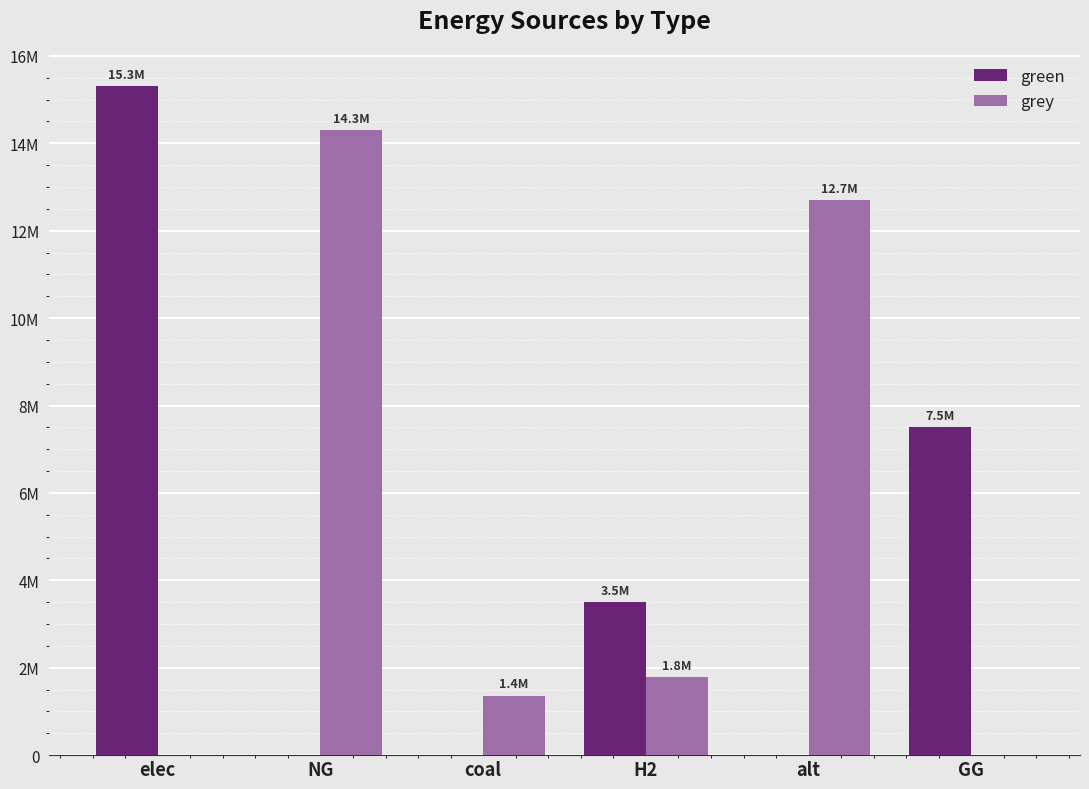

The value of green at H2 is 3500000.0. True or false?

True